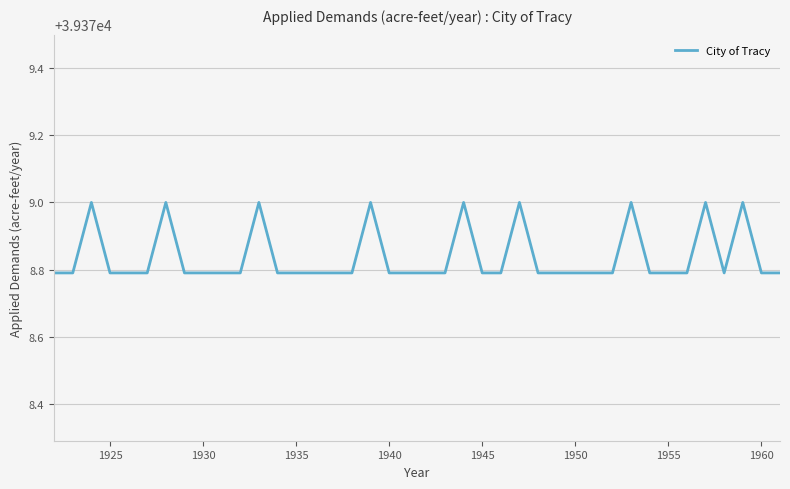

What is the maximum value shown in the chart?

39379.0